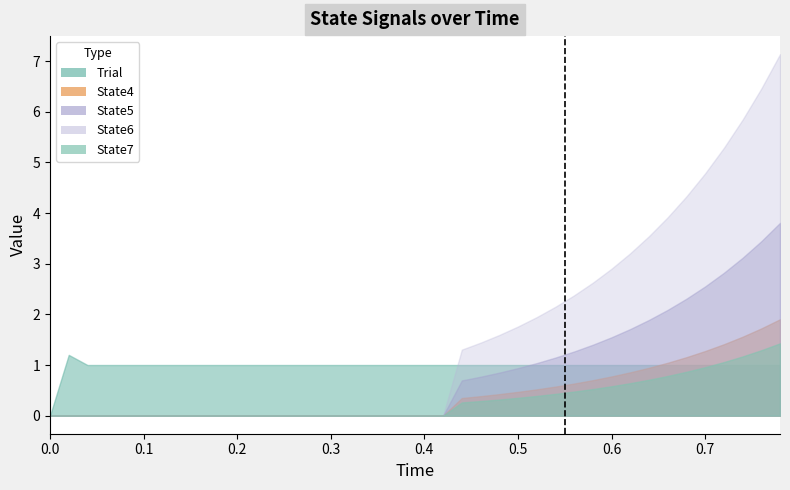

Which series has the largest range (max minus min)?

Trial